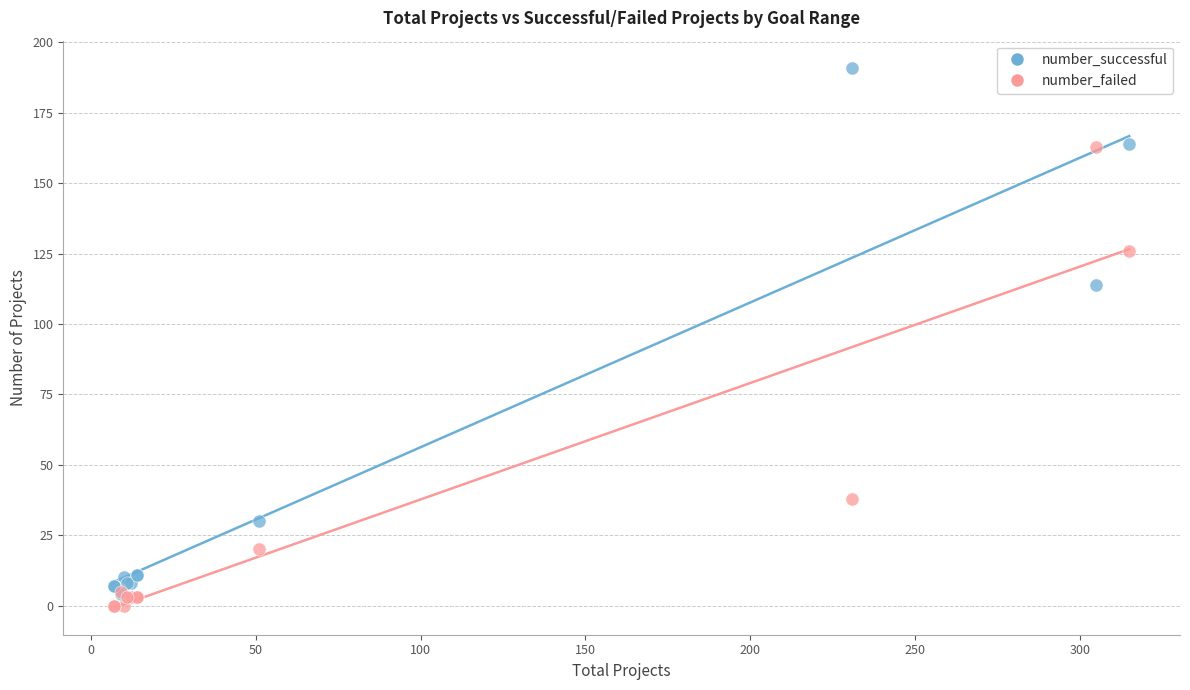

Across all series, what Y value is closest to 95?

114